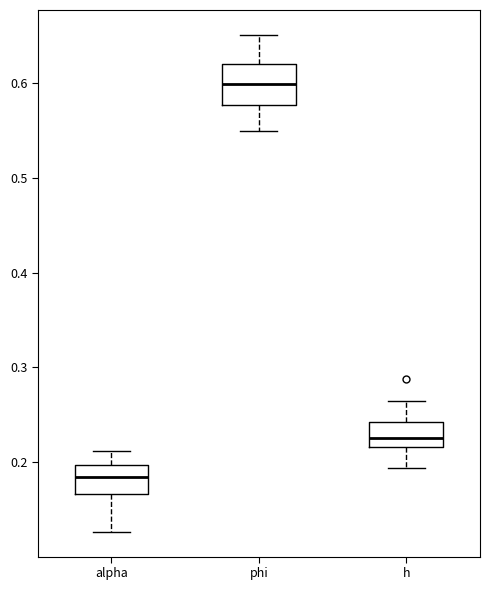

Where does the median line of the box for alpha sit on the y-axis? The values are not printed on the chart, so give them approximately, as read against the axis.

0.18